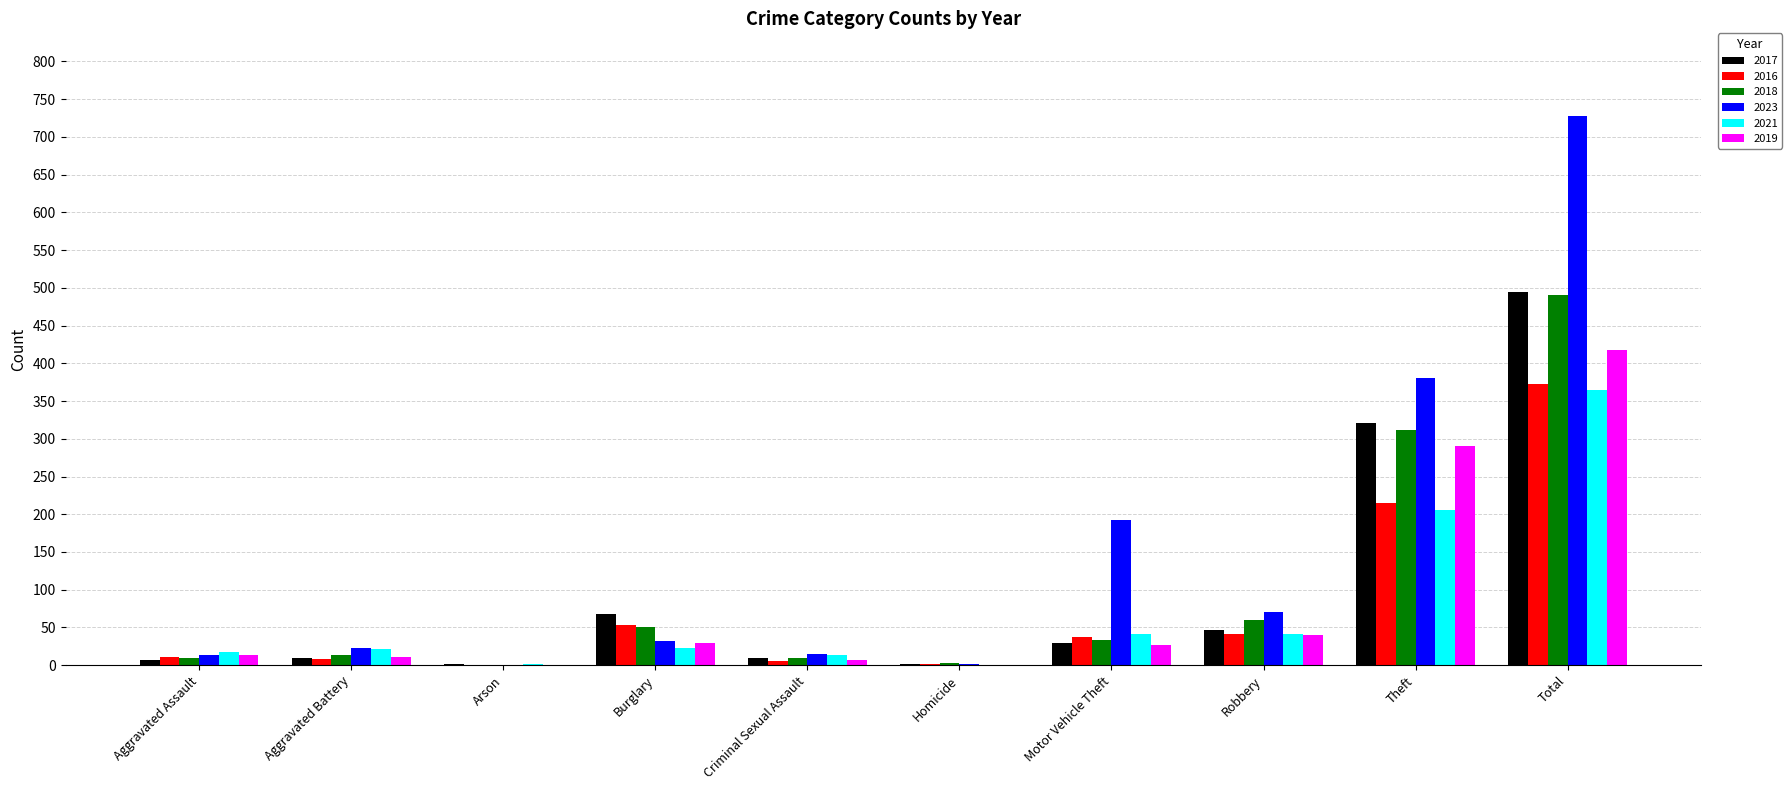

The 2017 series shows 68 at Burglary. True or false?

True